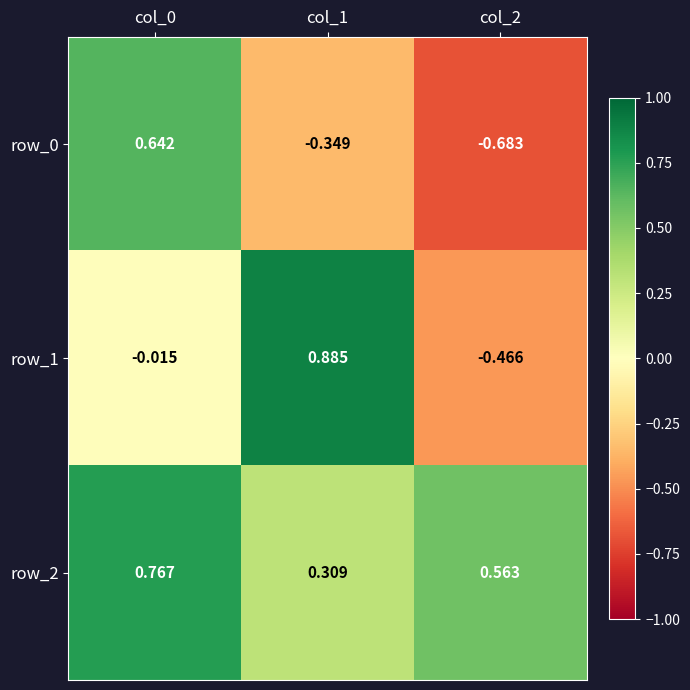

Is the value of row_0 at col_2 greater than the value of row_1 at col_2?

No